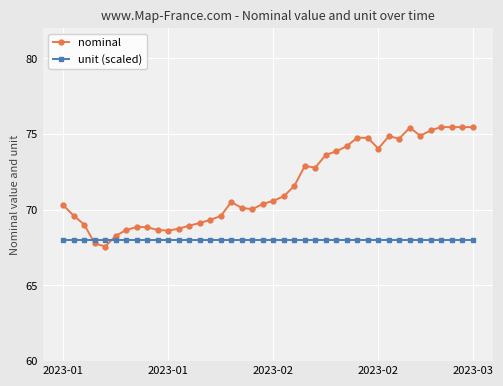

Which series has the widest spread of values?

nominal